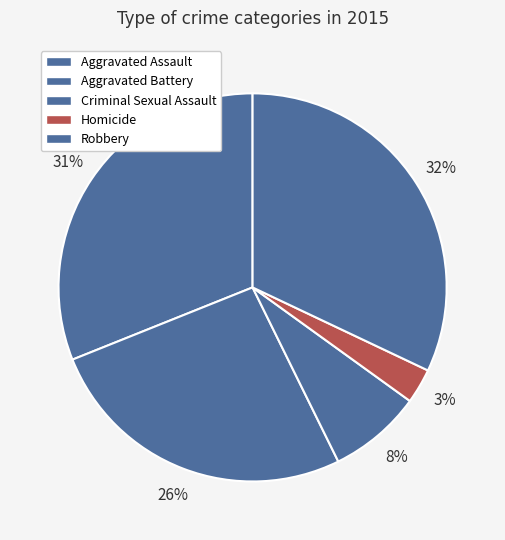

Count the number of slices in the pie.

5